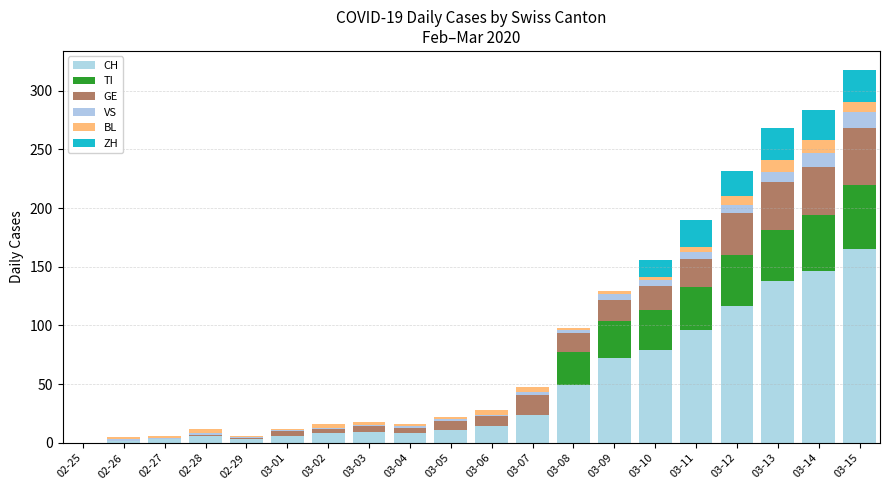

Which series changed the most between 02-27 and 03-05?

CH